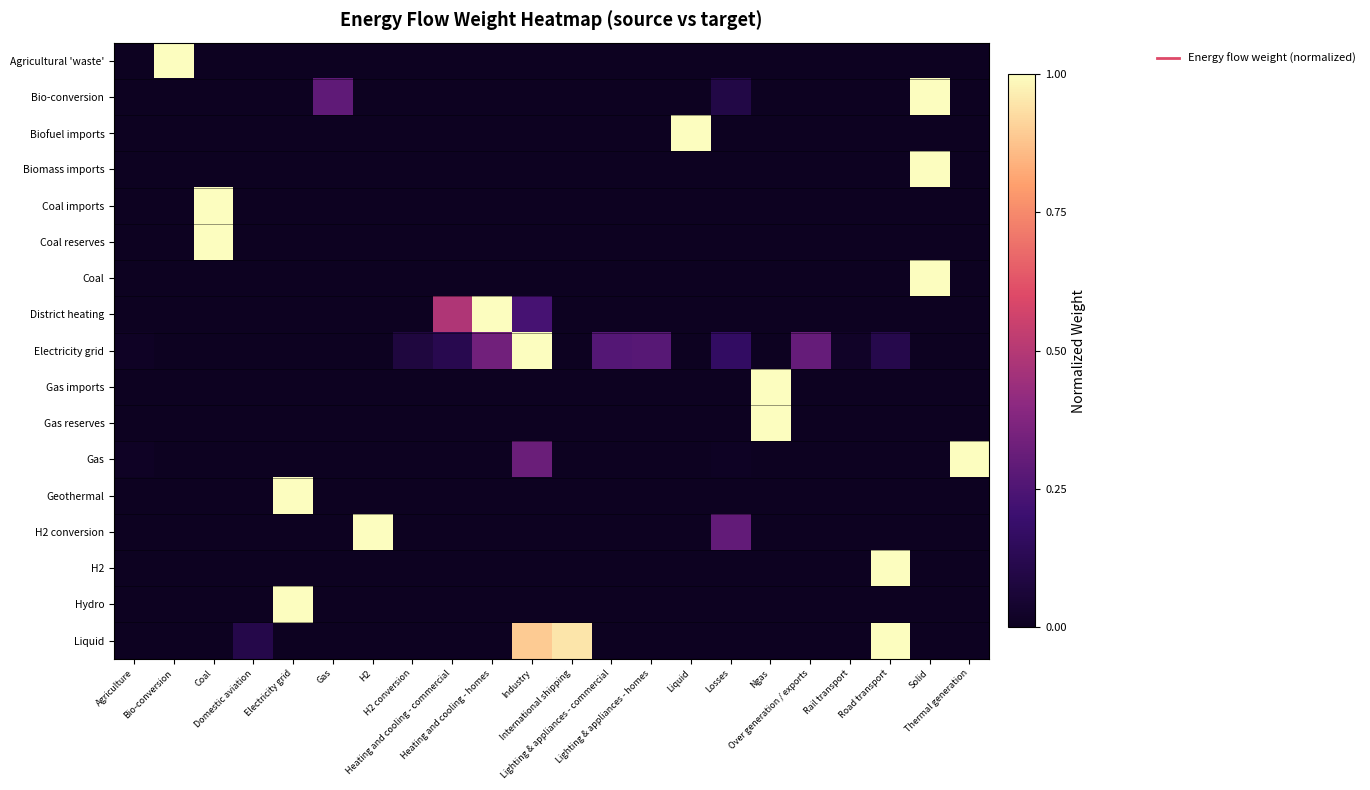

At which category does the chart reach its minimum across all series?

Agriculture